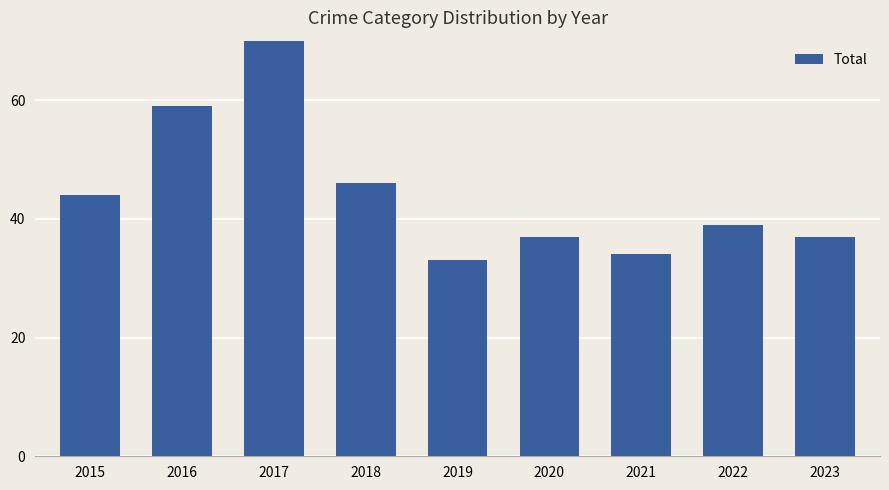

The value at 2022 is 61. True or false?

False